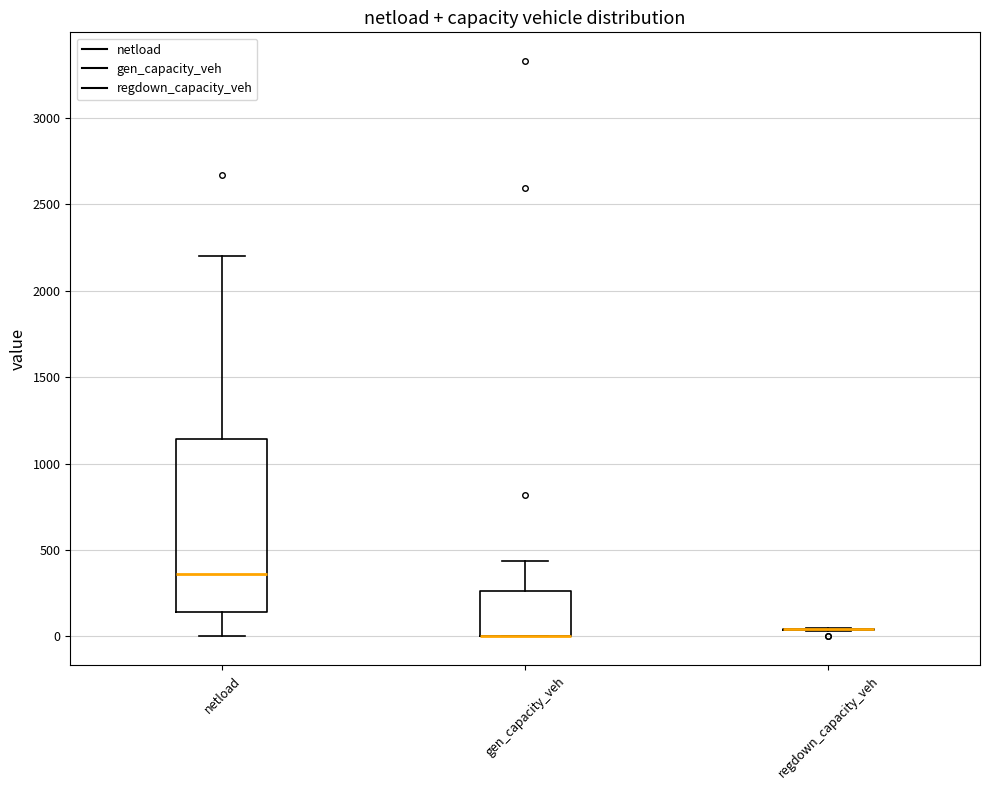

Reading left to right, transcribe this box plot: for each box, give where its median line is, the range the box spans, and where its two whiskers end, as read against the y-axis. The values are not printed on the chart, so give them approximately, as read against the axis.

netload: median 350, box 150 to 1150, whiskers 0 to 2200
gen_capacity_veh: median 0 (drawn on the box's lower edge), box 0 to 250, whiskers 0 to 450
regdown_capacity_veh: box collapsed to a line at 50, whiskers 50 to 50